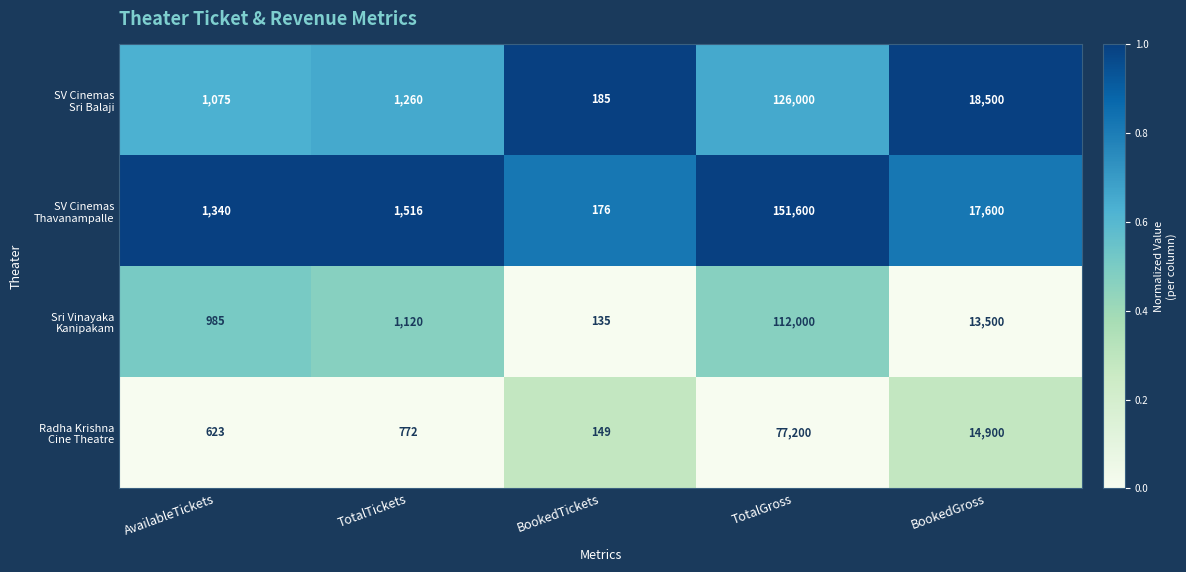

What is the total value across all series at AvailableTickets?

4023